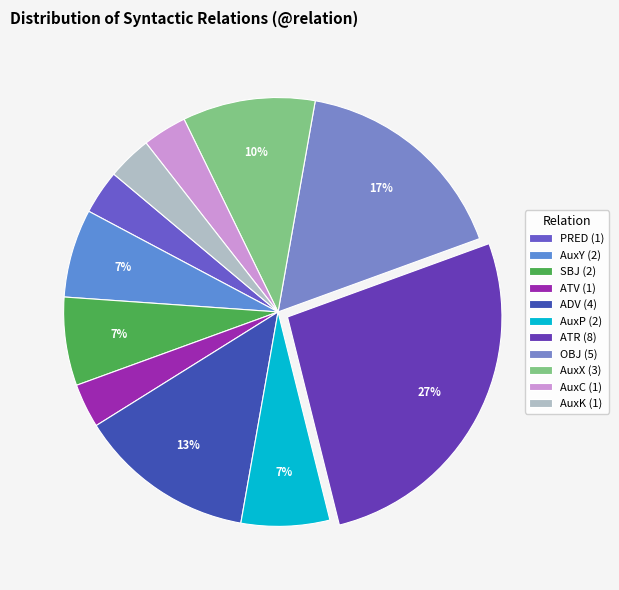

Is there any slice that represents more than half of the pie?

No